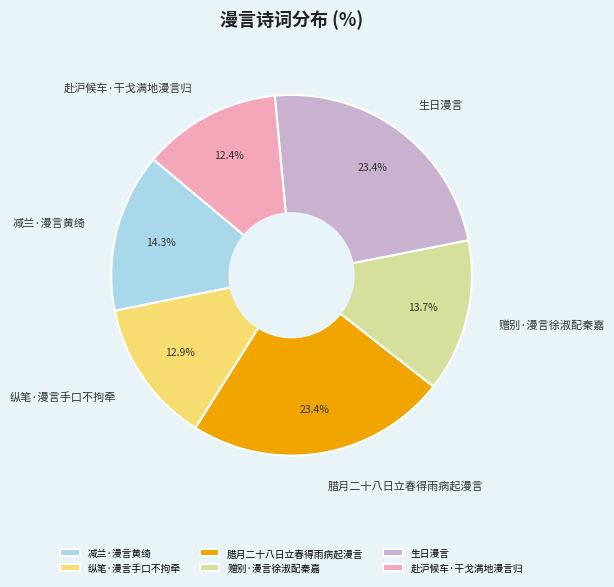

Which has a higher value, 腊月二十八日立春得雨病起漫言 or 纵笔·漫言手口不拘牵?

腊月二十八日立春得雨病起漫言